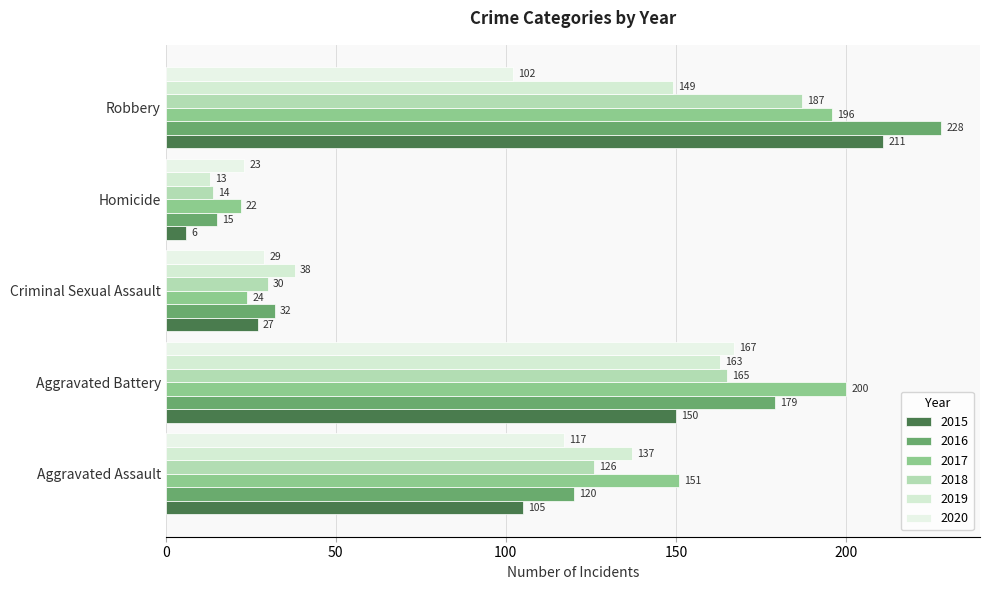

At Aggravated Assault, list the series in order from smallest to largest.

2015, 2020, 2016, 2018, 2019, 2017